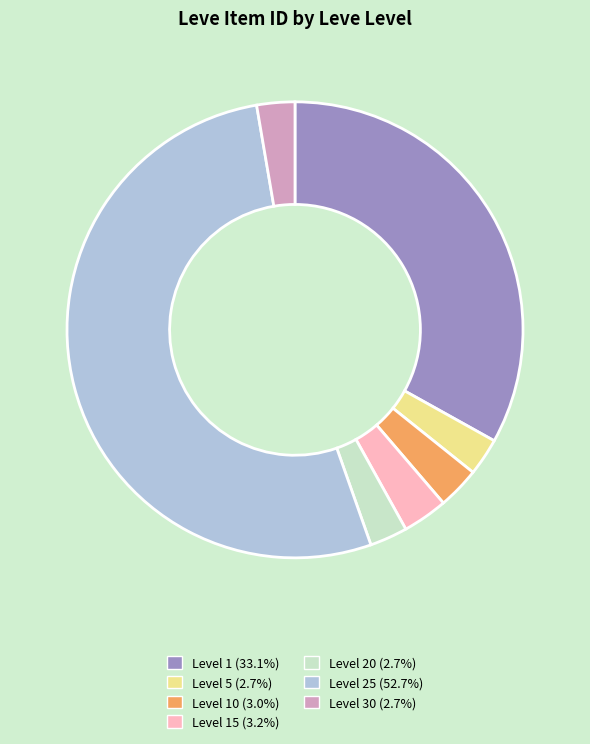

Is the sum of Level 10 (3.0%) and Level 15 (3.2%) greater than half?

No